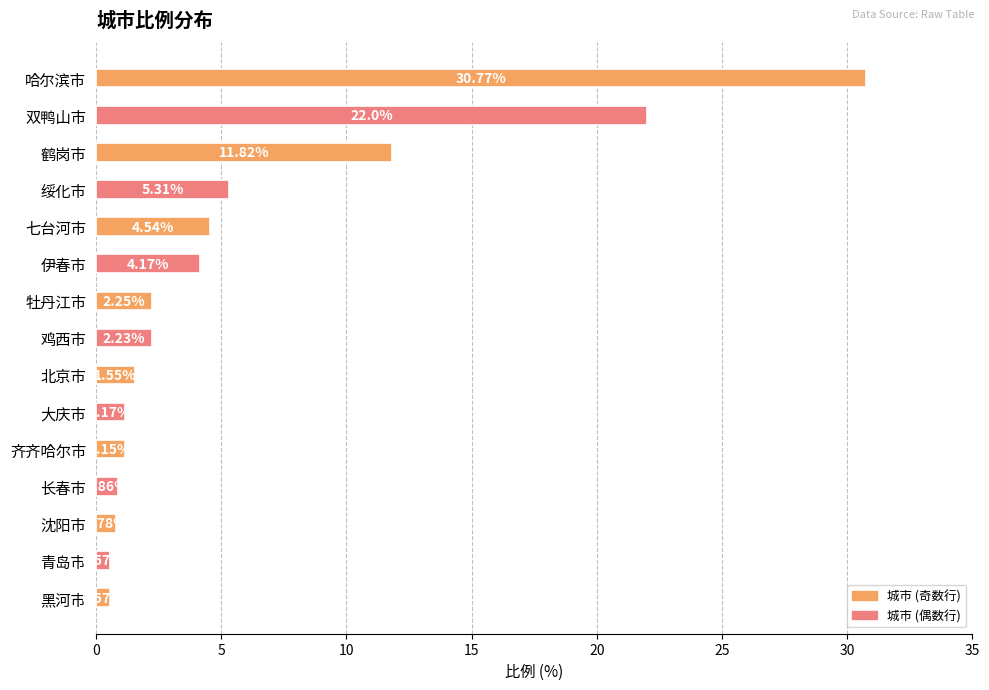

How many series are shown in this chart?

1